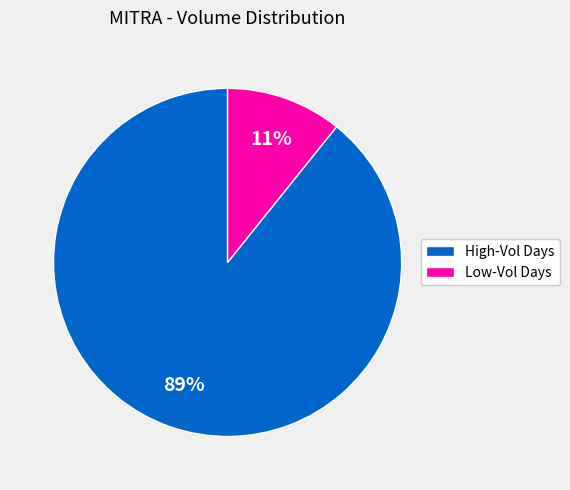

How many segments does this pie chart have?

2